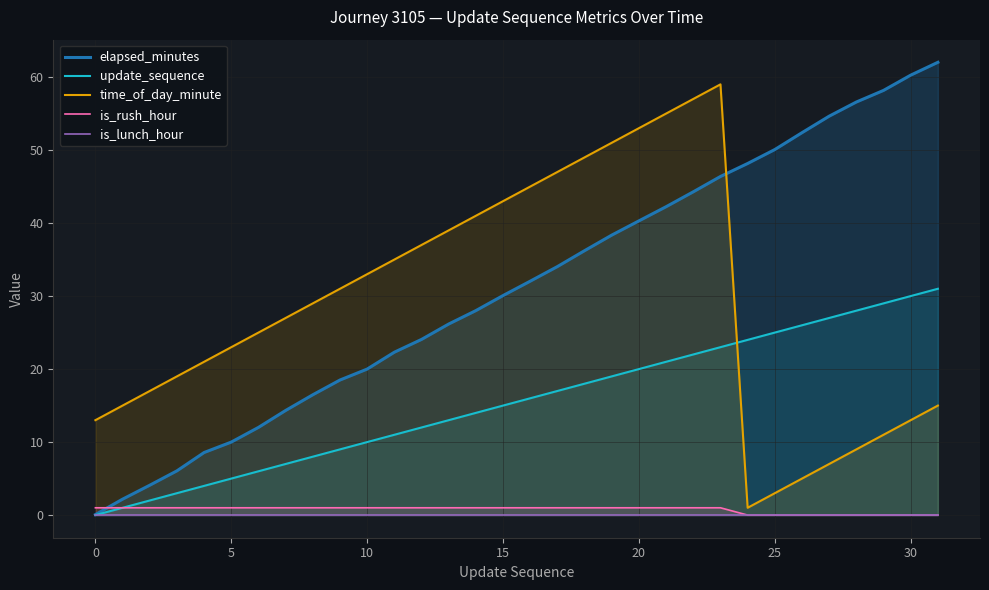

True or false: time_of_day_minute and update_sequence intersect in this chart.

True